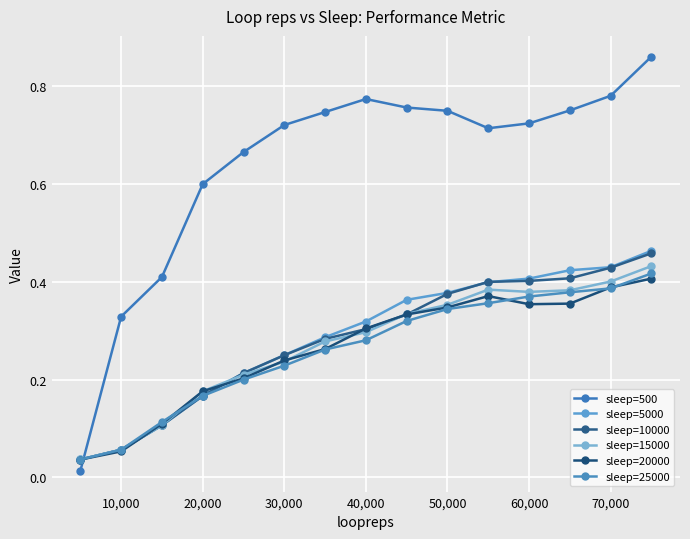

How many intersections are there between sleep=20000 and sleep=25000?

4